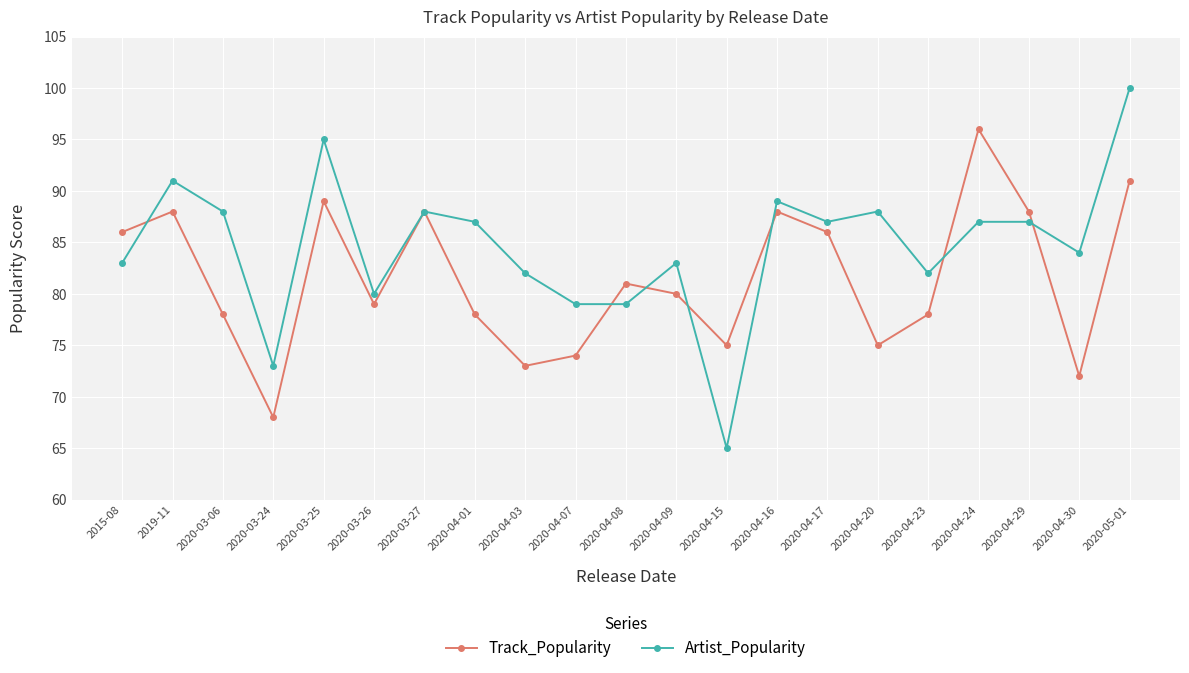

What is the spread (max minus min) of values at 2020-03-26?

1